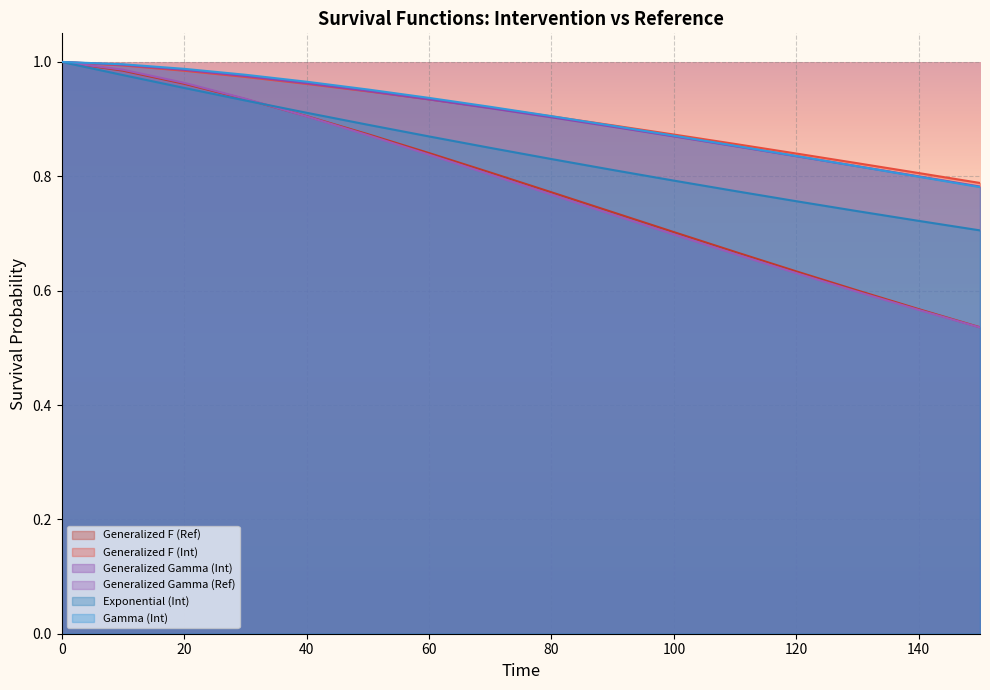

Reading right to left, what are all the values shown in this chart?

Generalized F (Ref): 0.5	0.6	0.6	0.6	0.7	0.7	0.7	0.8	0.8	0.8	0.9	0.9	0.9	1.0	1.0	1.0
Generalized F (Int): 0.8	0.8	0.8	0.8	0.9	0.9	0.9	0.9	0.9	0.9	0.9	1.0	1.0	1.0	1.0	1.0
Generalized Gamma (Int): 0.8	0.8	0.8	0.8	0.9	0.9	0.9	0.9	0.9	0.9	0.9	1.0	1.0	1.0	1.0	1.0
Generalized Gamma (Ref): 0.5	0.6	0.6	0.6	0.7	0.7	0.7	0.8	0.8	0.8	0.9	0.9	0.9	1.0	1.0	1.0
Exponential (Int): 0.7	0.7	0.7	0.8	0.8	0.8	0.8	0.8	0.8	0.9	0.9	0.9	0.9	1.0	1.0	1.0
Gamma (Int): 0.8	0.8	0.8	0.8	0.9	0.9	0.9	0.9	0.9	0.9	1.0	1.0	1.0	1.0	1.0	1.0